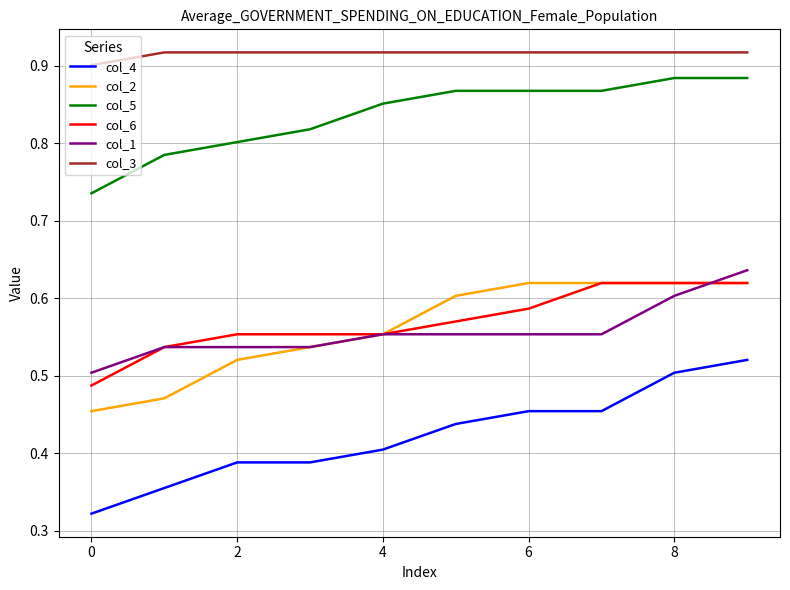

True or false: col_3 and col_5 intersect in this chart.

False